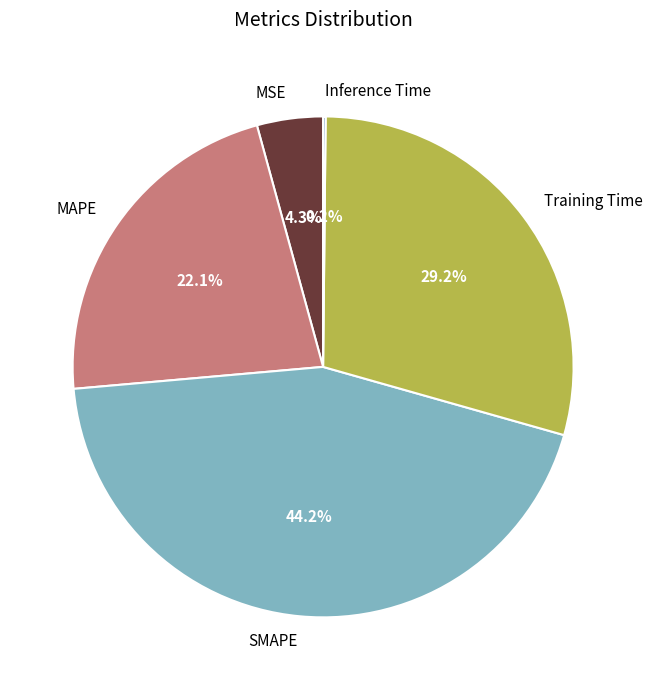

What portion of the pie excludes SMAPE?

55.8%